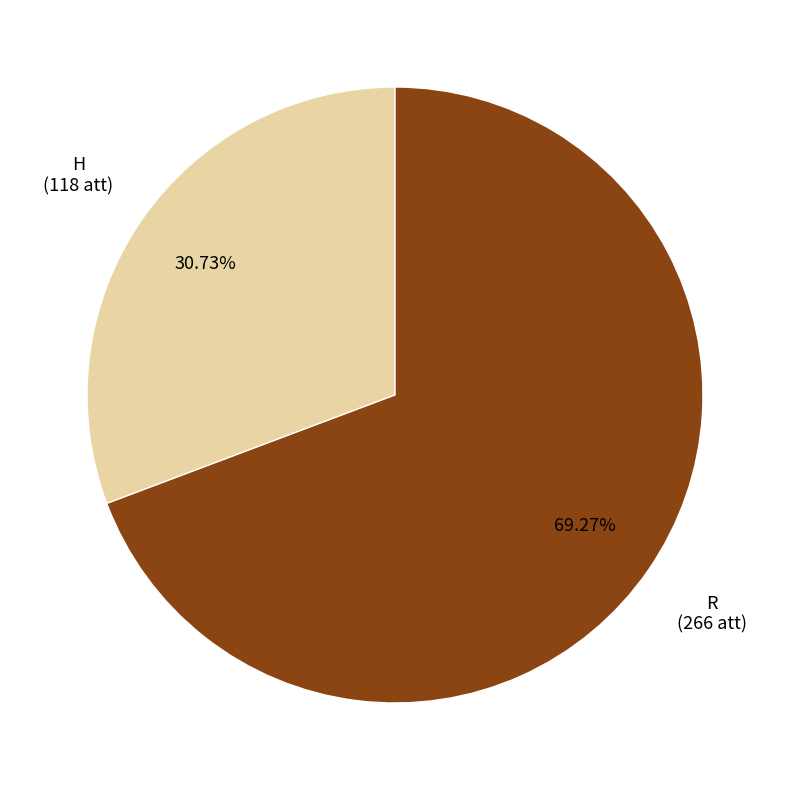

What is the largest slice in the pie chart?

R